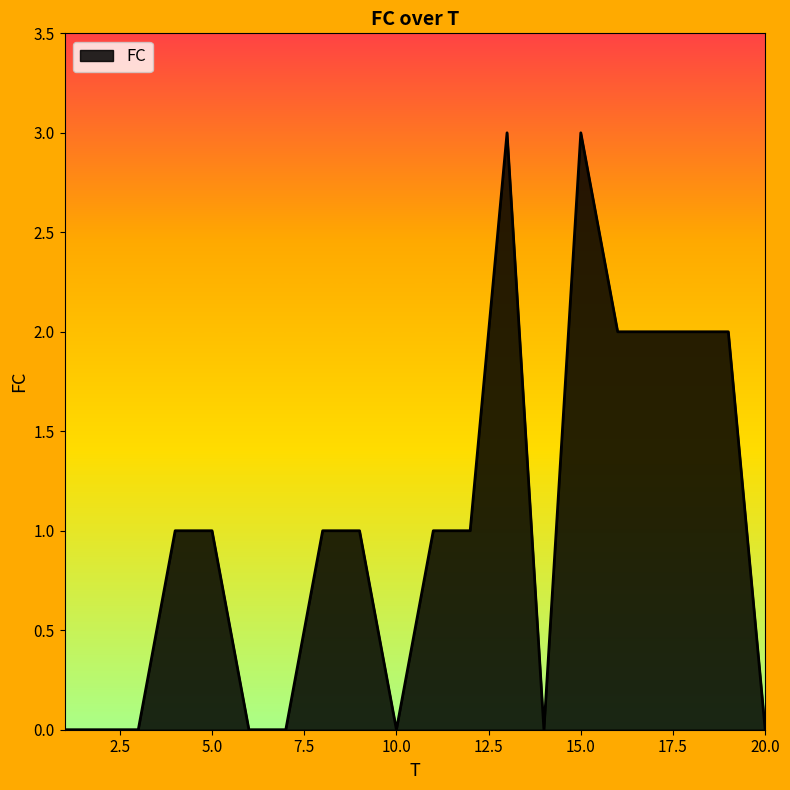

What is the maximum value shown in the chart?

3